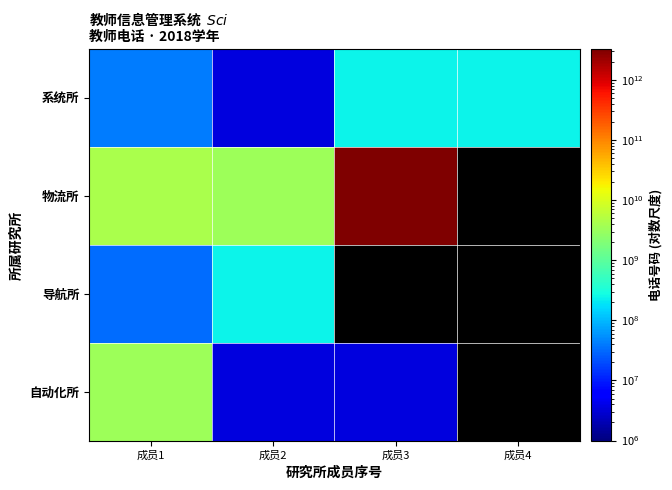

What is the difference between the highest and lowest values at 成员2?

3420900900